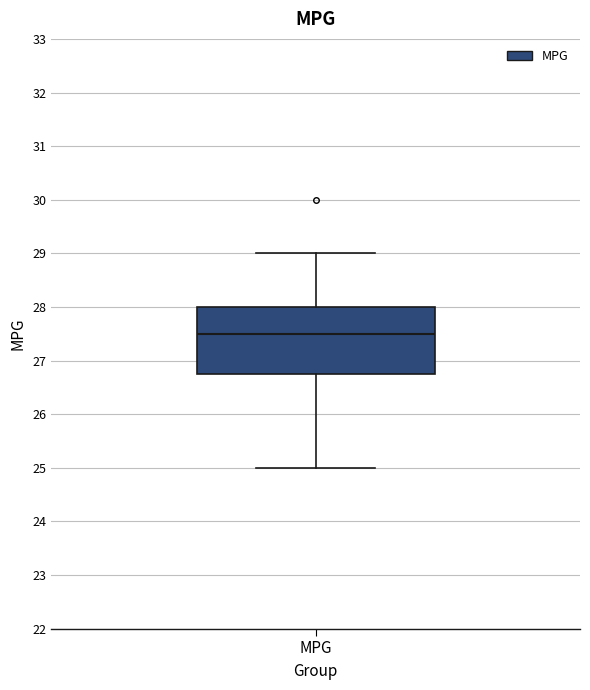

Transcribe this box plot: give where the median line is, the range the box spans, and where the two whiskers end, as read against the y-axis. The values are not printed on the chart, so give them approximately, as read against the axis.

median 27.5, box 26.8 to 28.0, whiskers 25.0 to 29.0